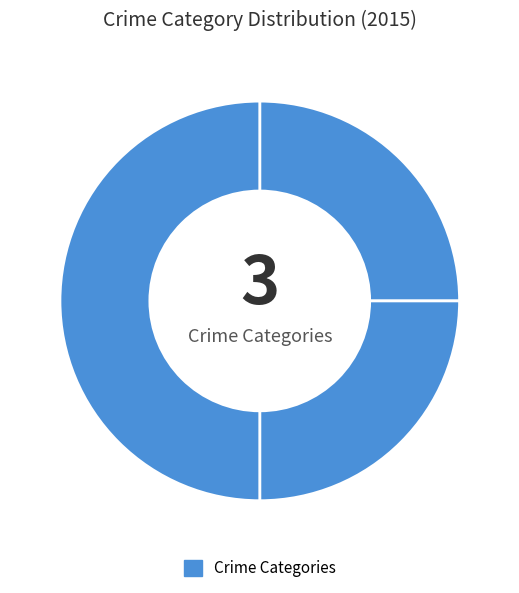

What is the largest slice in the pie chart?

Robbery